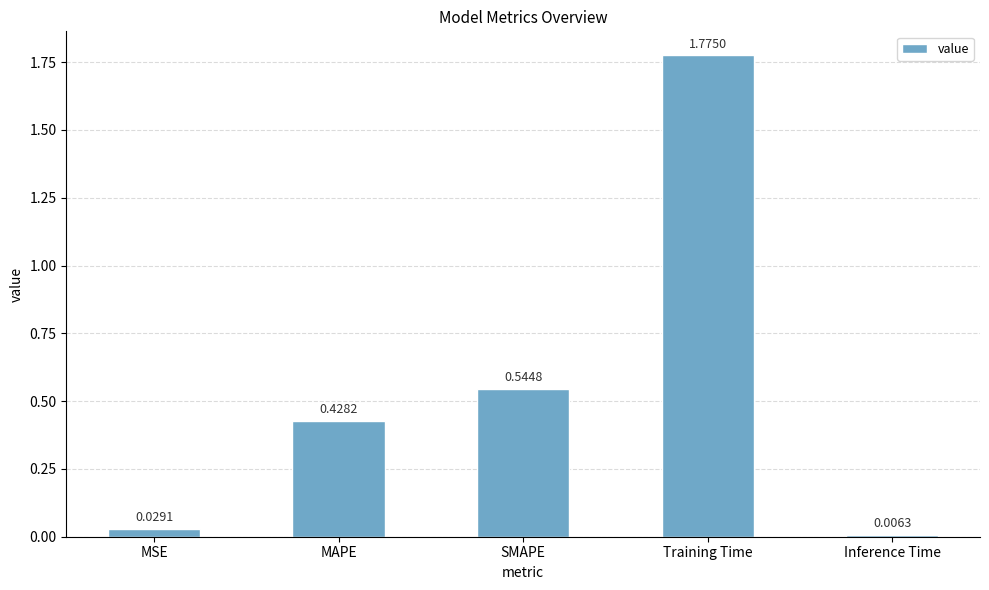

Which category has the lowest value across all series?

Inference Time